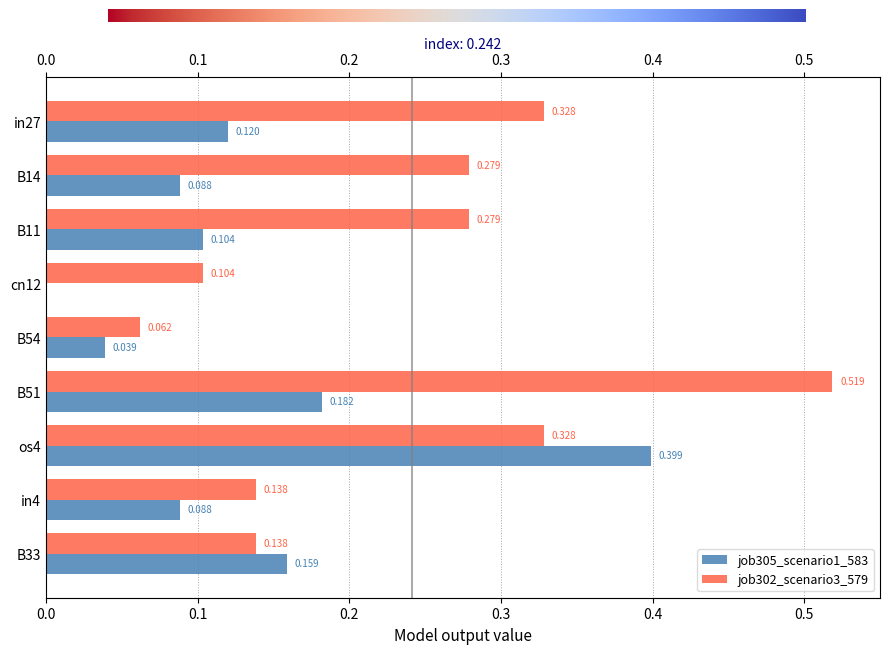

What position from the left is B14?

2